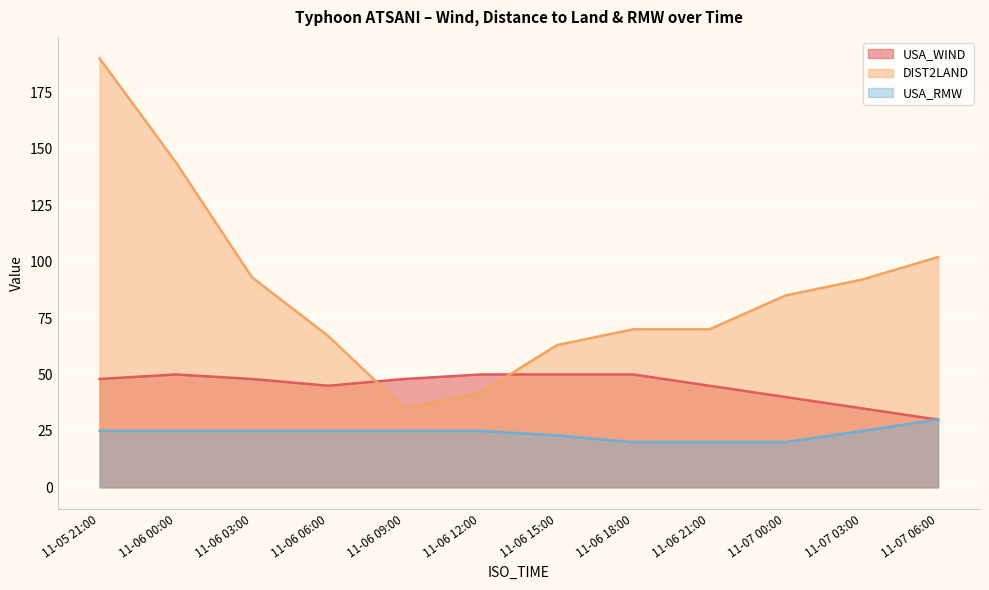

Reading left to right, list all the values displayed in this chart.

USA_WIND: 11-05 21:00=48	11-06 00:00=50	11-06 03:00=48	11-06 06:00=45	11-06 09:00=48	11-06 12:00=50	11-06 15:00=50	11-06 18:00=50	11-06 21:00=45	11-07 00:00=40	11-07 03:00=35	11-07 06:00=30
DIST2LAND: 11-05 21:00=190	11-06 00:00=144	11-06 03:00=93	11-06 06:00=67	11-06 09:00=35	11-06 12:00=42	11-06 15:00=63	11-06 18:00=70	11-06 21:00=70	11-07 00:00=85	11-07 03:00=92	11-07 06:00=102
USA_RMW: 11-05 21:00=25	11-06 00:00=25	11-06 03:00=25	11-06 06:00=25	11-06 09:00=25	11-06 12:00=25	11-06 15:00=23	11-06 18:00=20	11-06 21:00=20	11-07 00:00=20	11-07 03:00=25	11-07 06:00=30